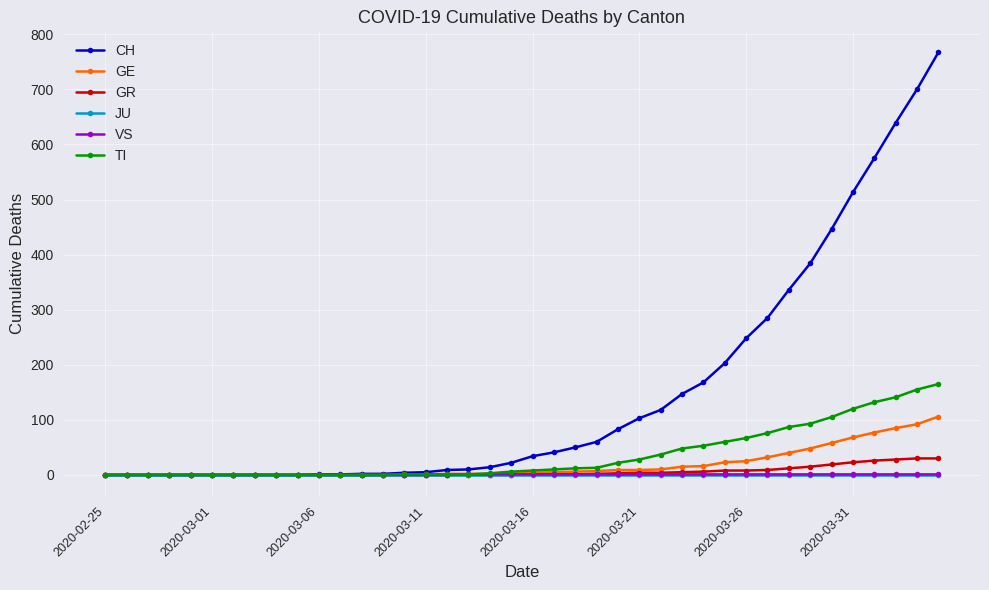

Which series has the largest total across all categories?

CH